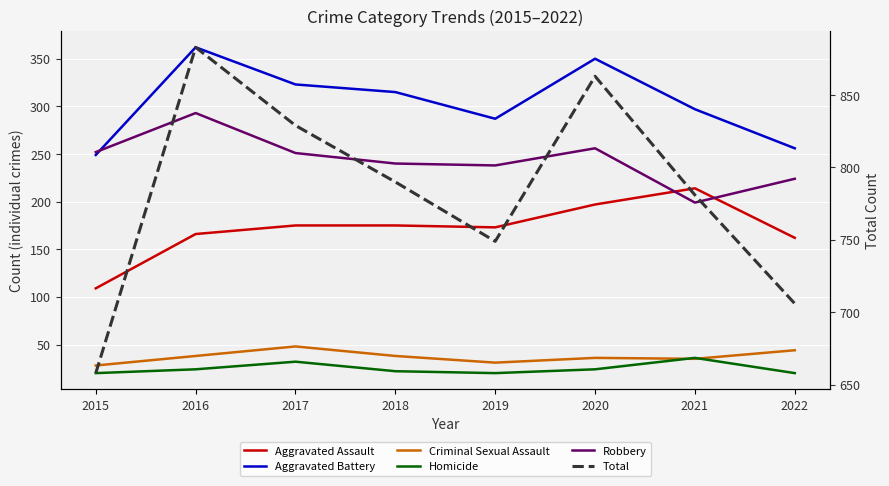

Rank the series by their maximum value, from highest to lowest.

Total, Aggravated Battery, Robbery, Aggravated Assault, Criminal Sexual Assault, Homicide